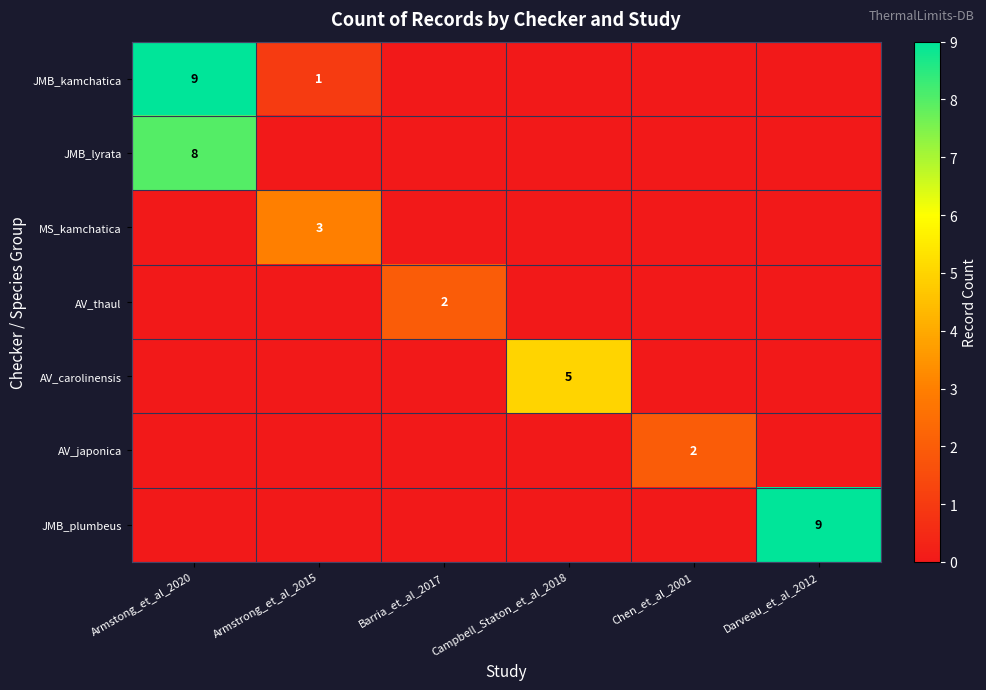

The AV_thaul series shows 0 at Armstong_et_al_2020. True or false?

True